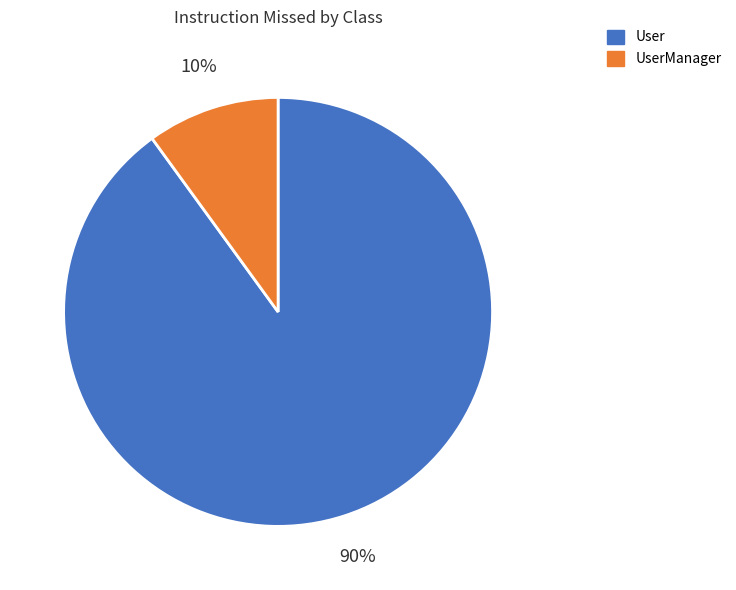

Is the sum of User and UserManager greater than half?

Yes